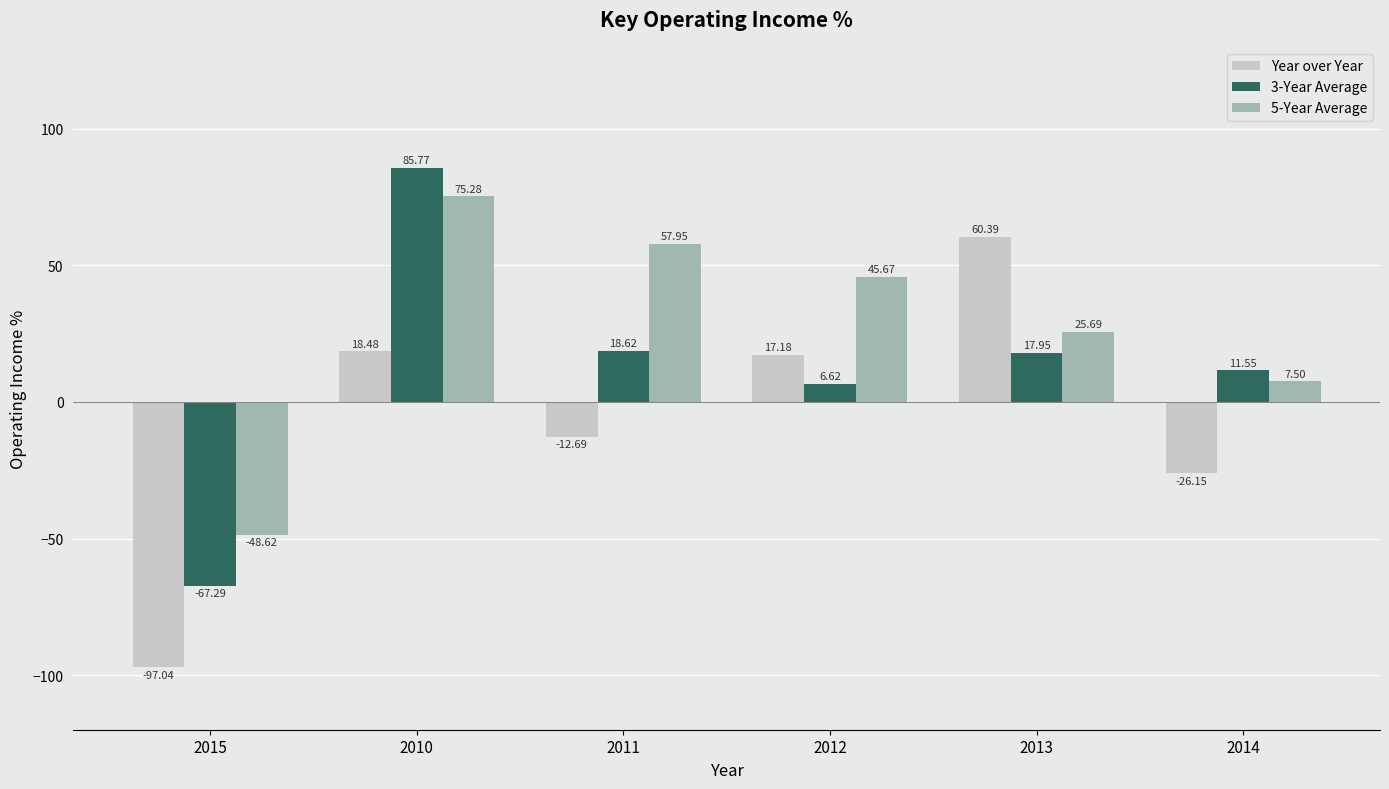

At 2010, list the series in order from largest to smallest.

3-Year Average, 5-Year Average, Year over Year